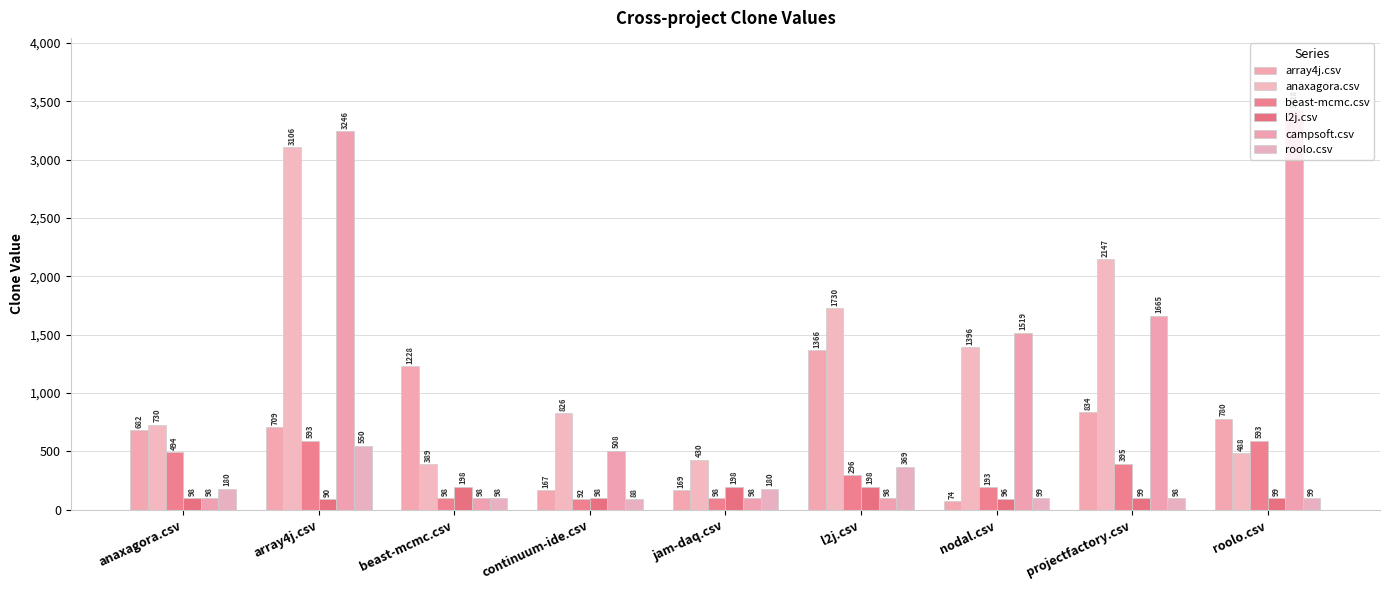

At which label does anaxagora.csv reach its minimum?

beast-mcmc.csv